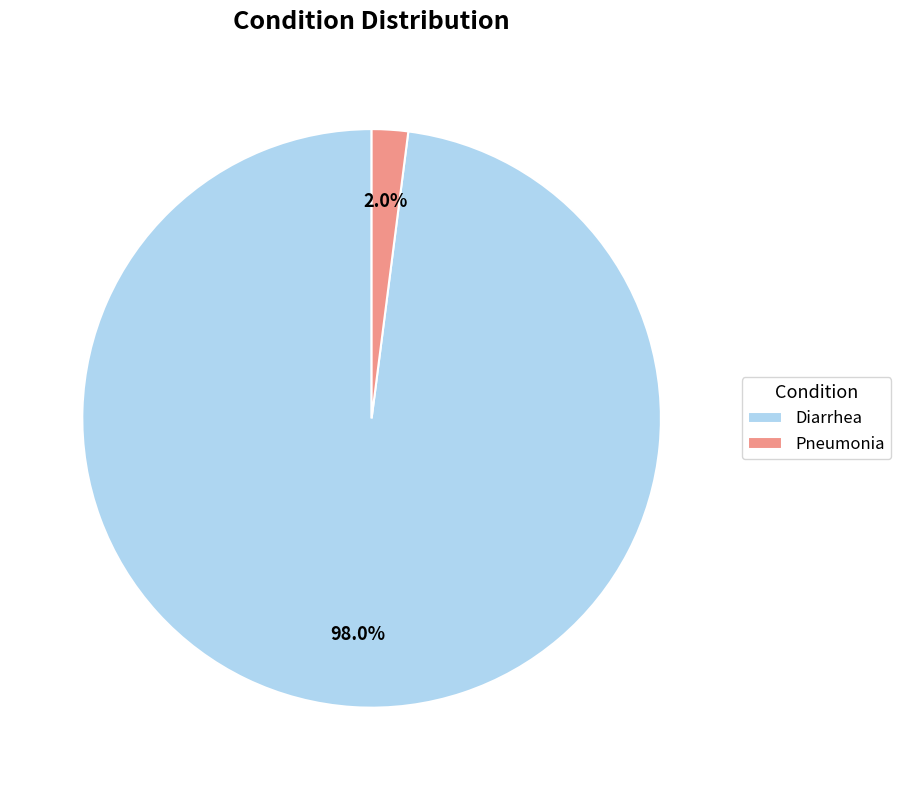

Is the sum of Pneumonia and Diarrhea greater than half?

Yes